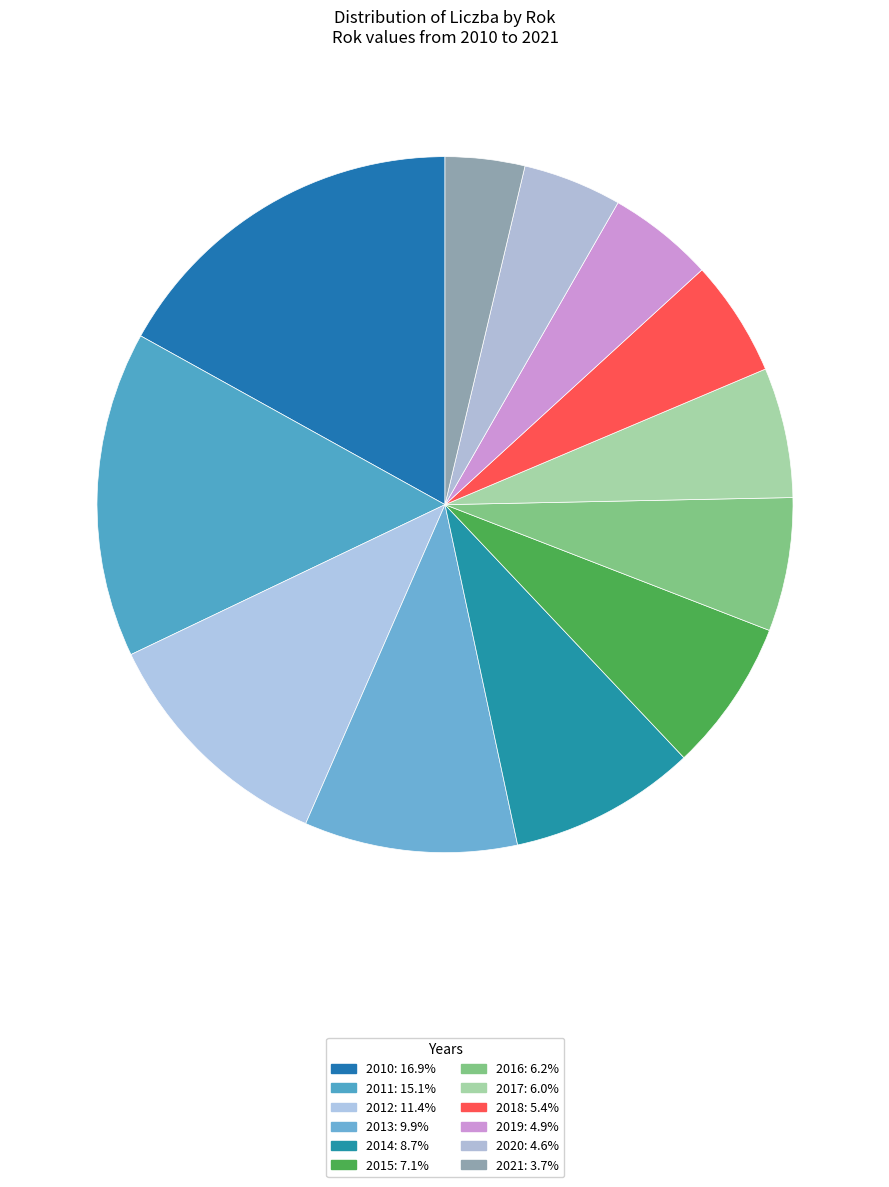

To the nearest percent, what is the difference between the largest and smallest slice percentages?

13%